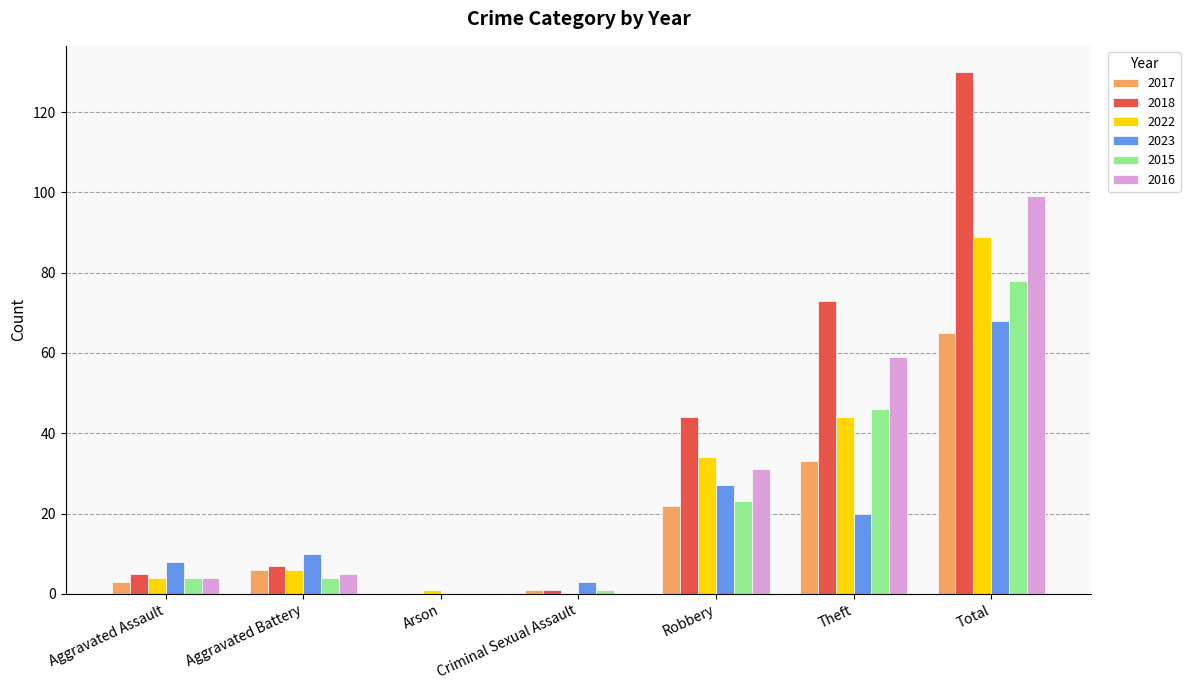

At which category is the sum across all series the highest?

Total